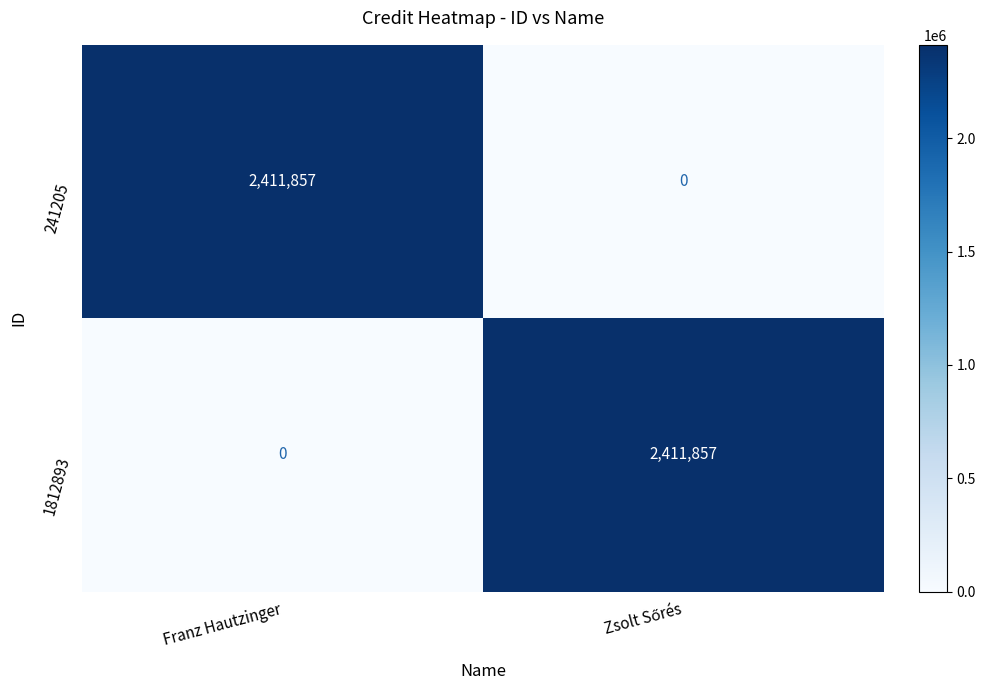

What is the difference between the maximum and minimum values in the 241205 series?

2411857